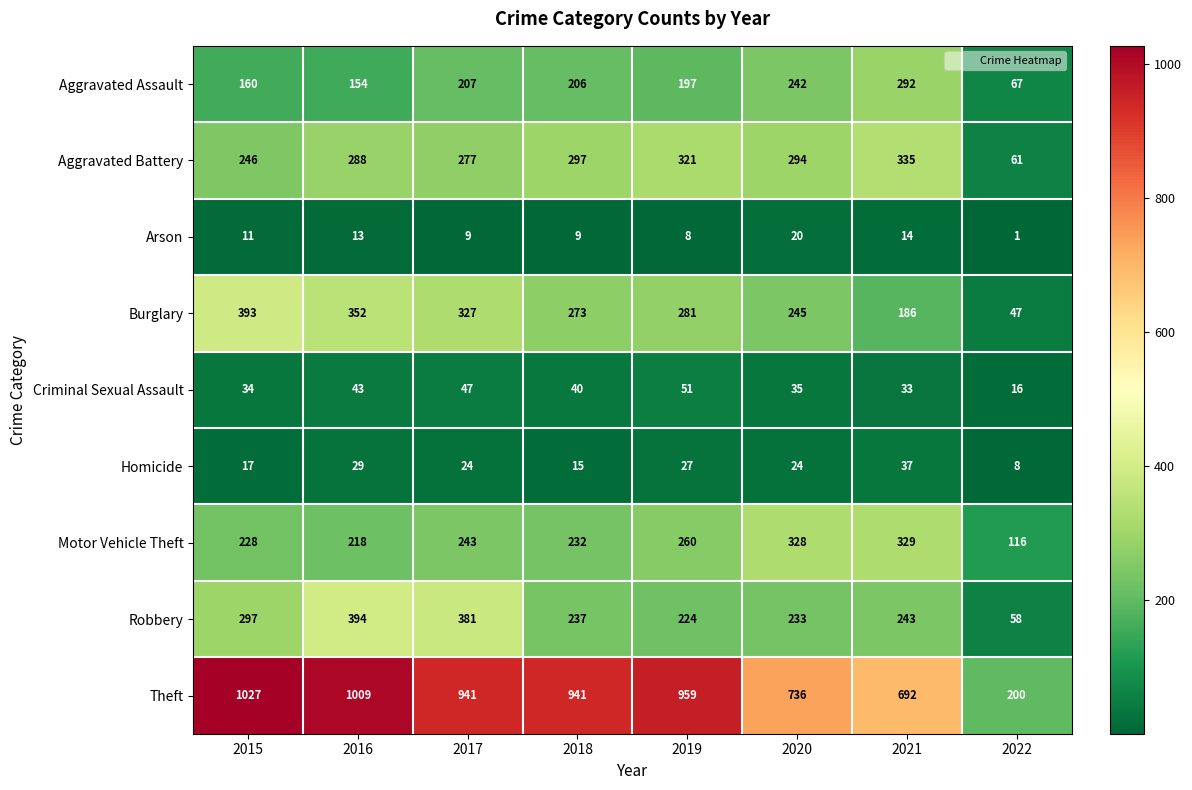

List the series in order of their peak value, lowest first.

Arson, Homicide, Criminal Sexual Assault, Aggravated Assault, Motor Vehicle Theft, Aggravated Battery, Burglary, Robbery, Theft